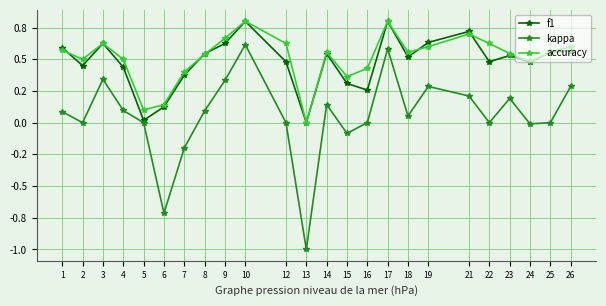

Reading left to right, extract all data points from this chart.

f1: 1=0.6	2=0.5	3=0.6	4=0.4	5=0.0	6=0.1	7=0.4	8=0.5	9=0.6	10=0.8	12=0.5	13=0.0	14=0.5	15=0.3	16=0.3	17=0.8	18=0.5	19=0.6	21=0.7	22=0.5	23=0.5	24=0.5	25=0.6	26=0.6
kappa: 1=0.1	2=0.0	3=0.3	4=0.1	5=0.0	6=-0.7	7=-0.2	8=0.1	9=0.3	10=0.6	12=0.0	13=-1.0	14=0.1	15=-0.1	16=0.0	17=0.6	18=0.1	19=0.3	21=0.2	22=0.0	23=0.2	24=-0.0	25=0.0	26=0.3
accuracy: 1=0.6	2=0.5	3=0.6	4=0.5	5=0.1	6=0.1	7=0.4	8=0.5	9=0.7	10=0.8	12=0.6	13=0.0	14=0.6	15=0.4	16=0.4	17=0.8	18=0.6	19=0.6	21=0.7	22=0.6	23=0.5	24=0.5	25=0.6	26=0.6